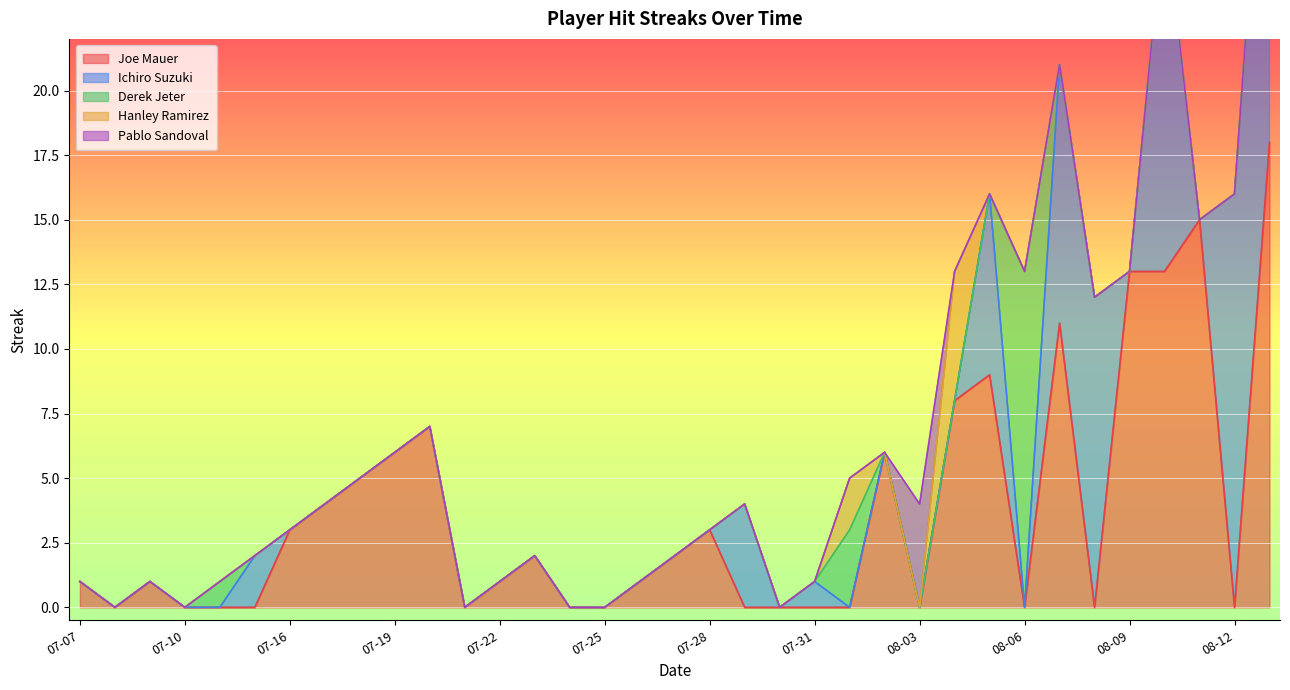

At which category is the sum across all series the highest?

08-13